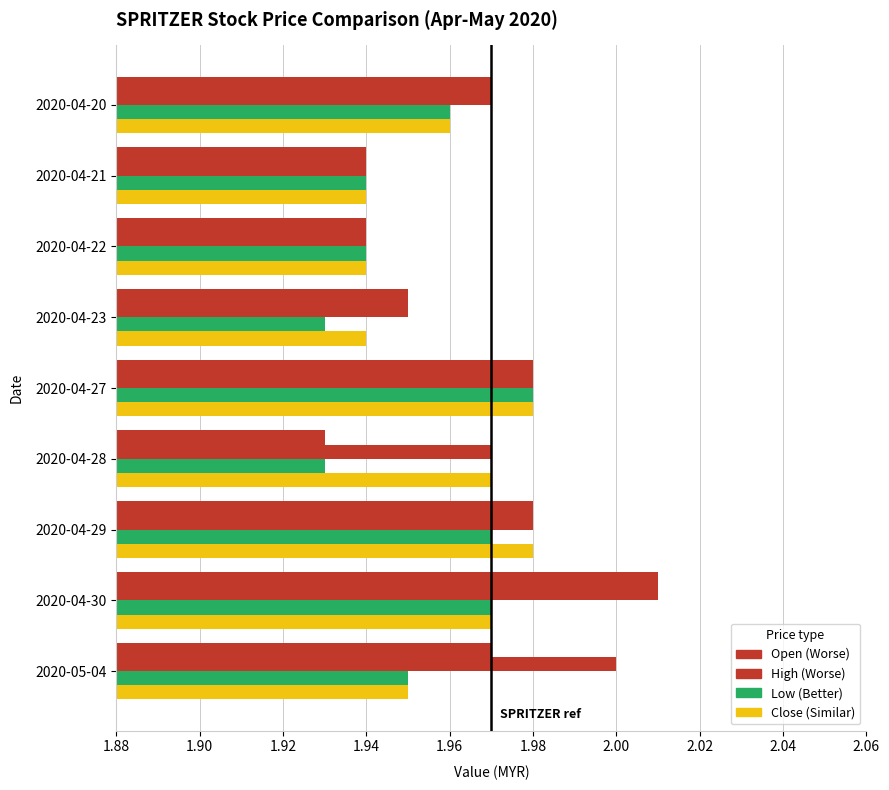

How many distinct data groups are displayed?

4